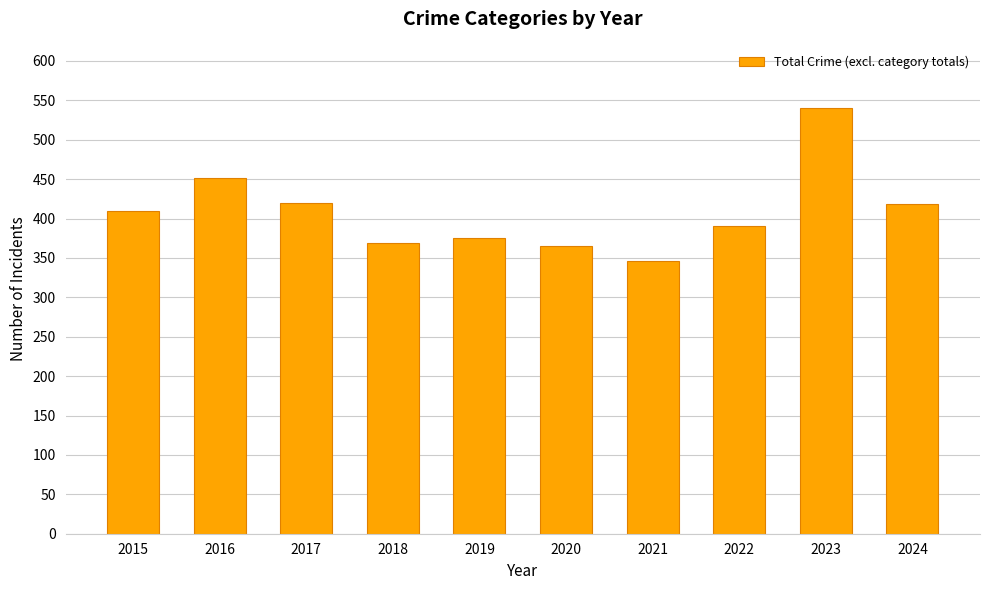

Read the value at 2018.

369